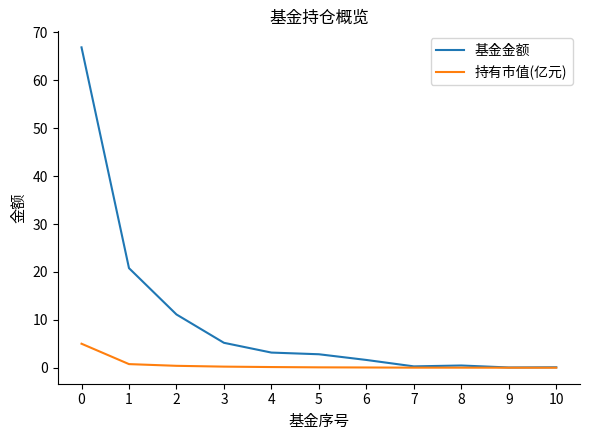

Which series has the largest range (max minus min)?

基金金额